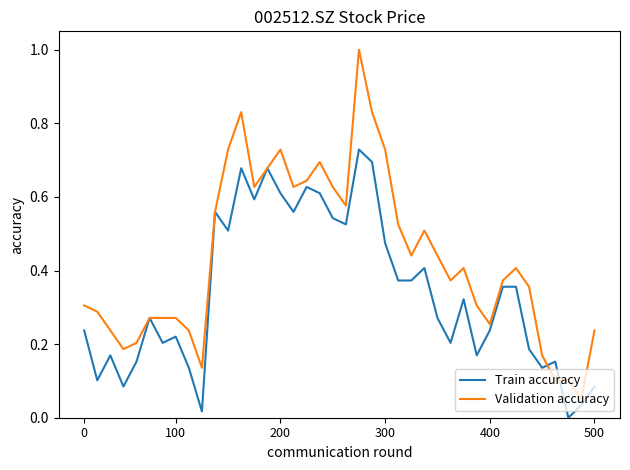

What is the maximum value shown in the chart?

1.0